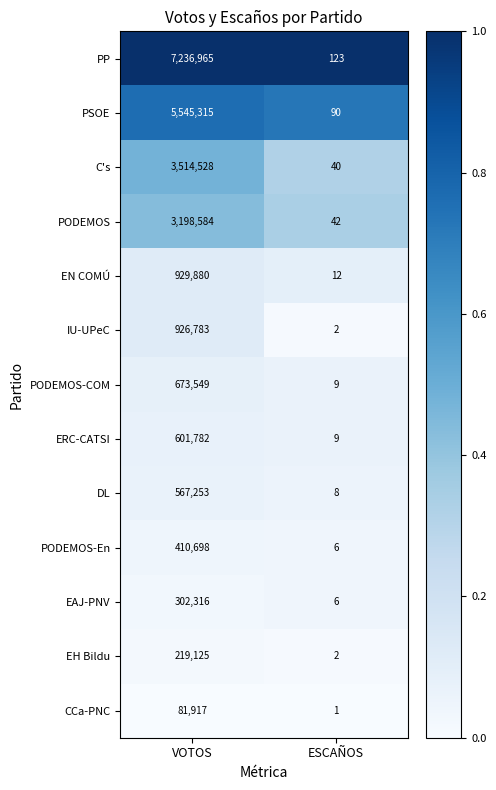

Is it true that EAJ-PNV equals 6 at ESCAÑOS?

True